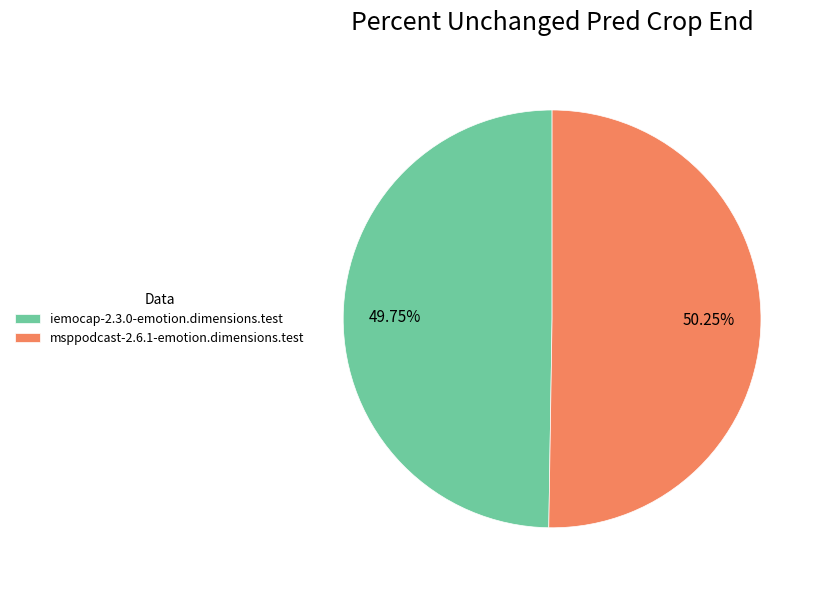

Count the number of slices in the pie.

2